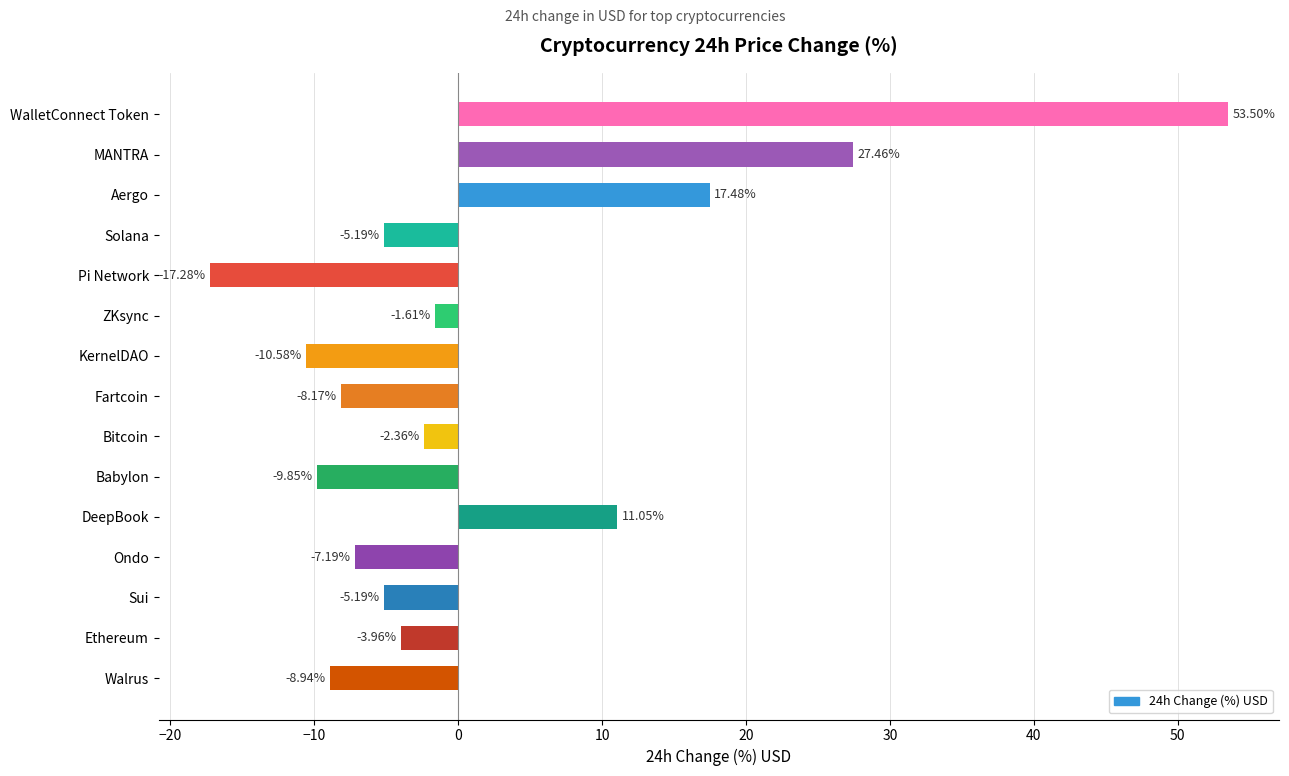

How many data points does each series have?

15